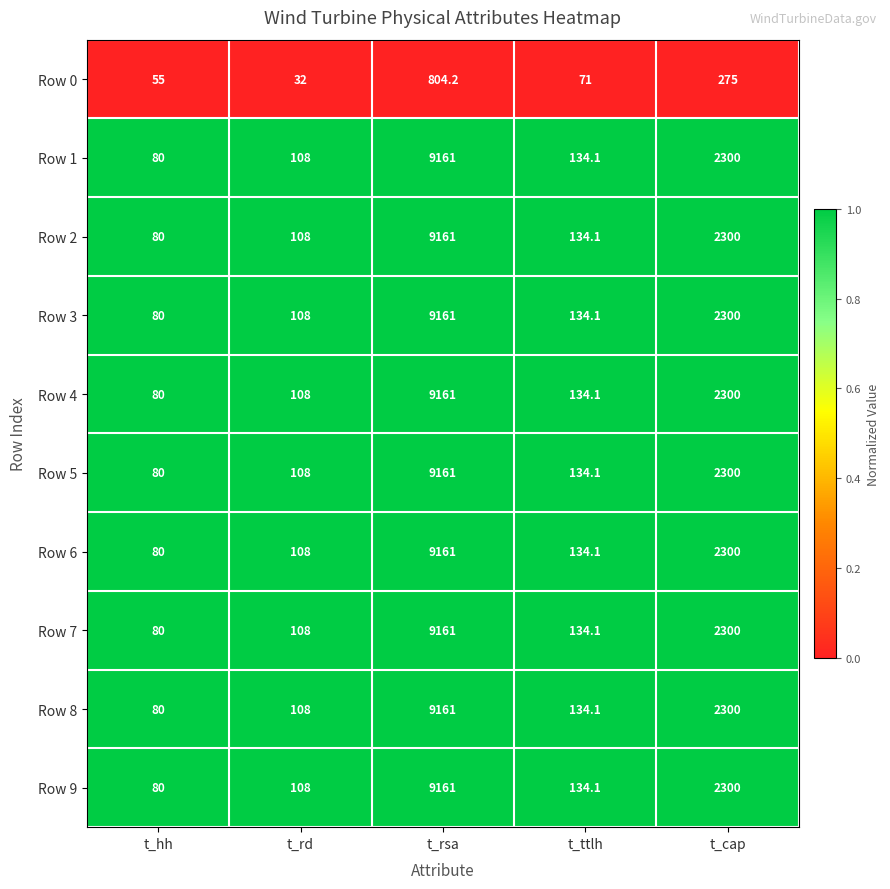

True or false: Row 0 has a value of 275.0 at t_cap.

True